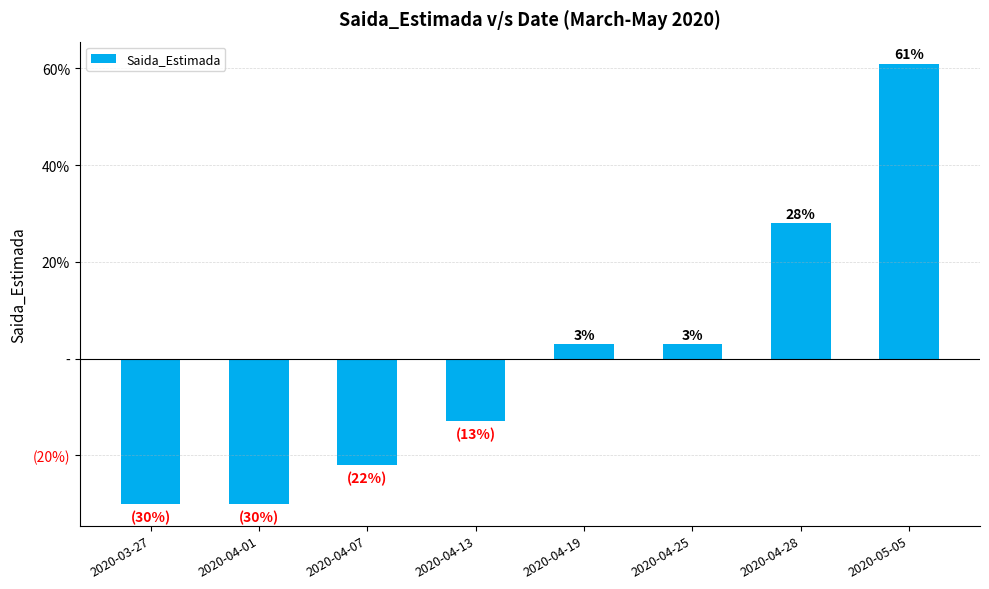

Are the bars horizontal?

No